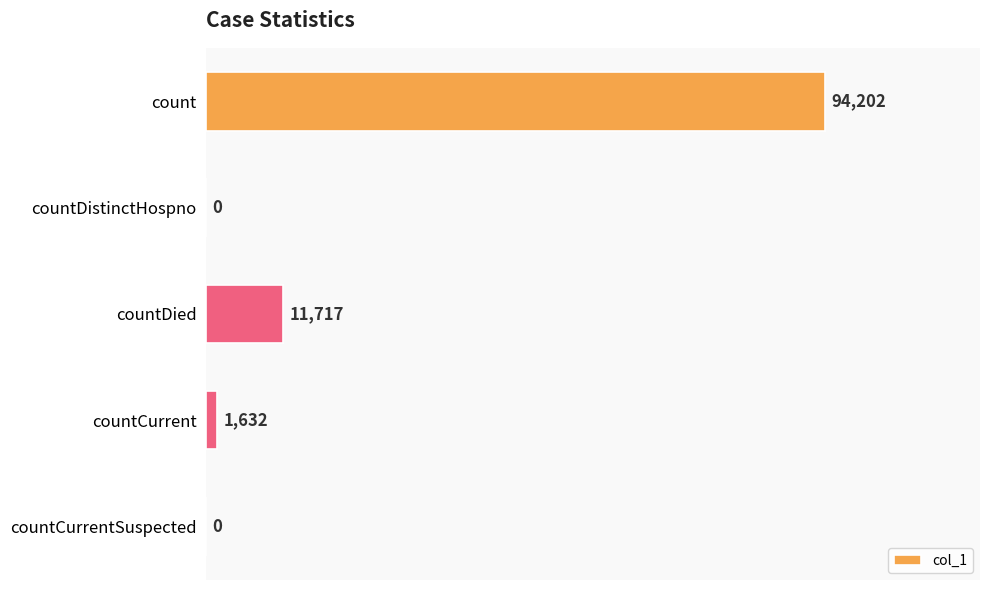

What is the sum of the values at countCurrentSuspected and count?

94202